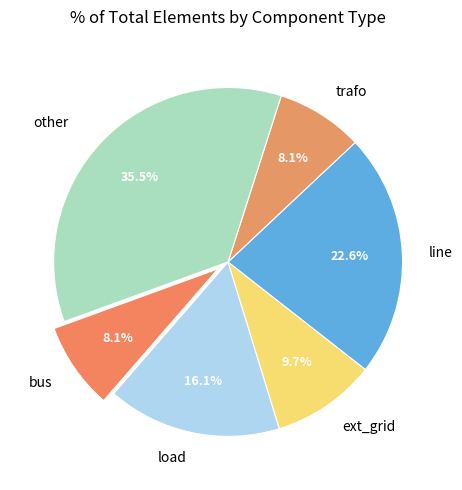

What percentage do load and ext_grid together represent?

25.8%